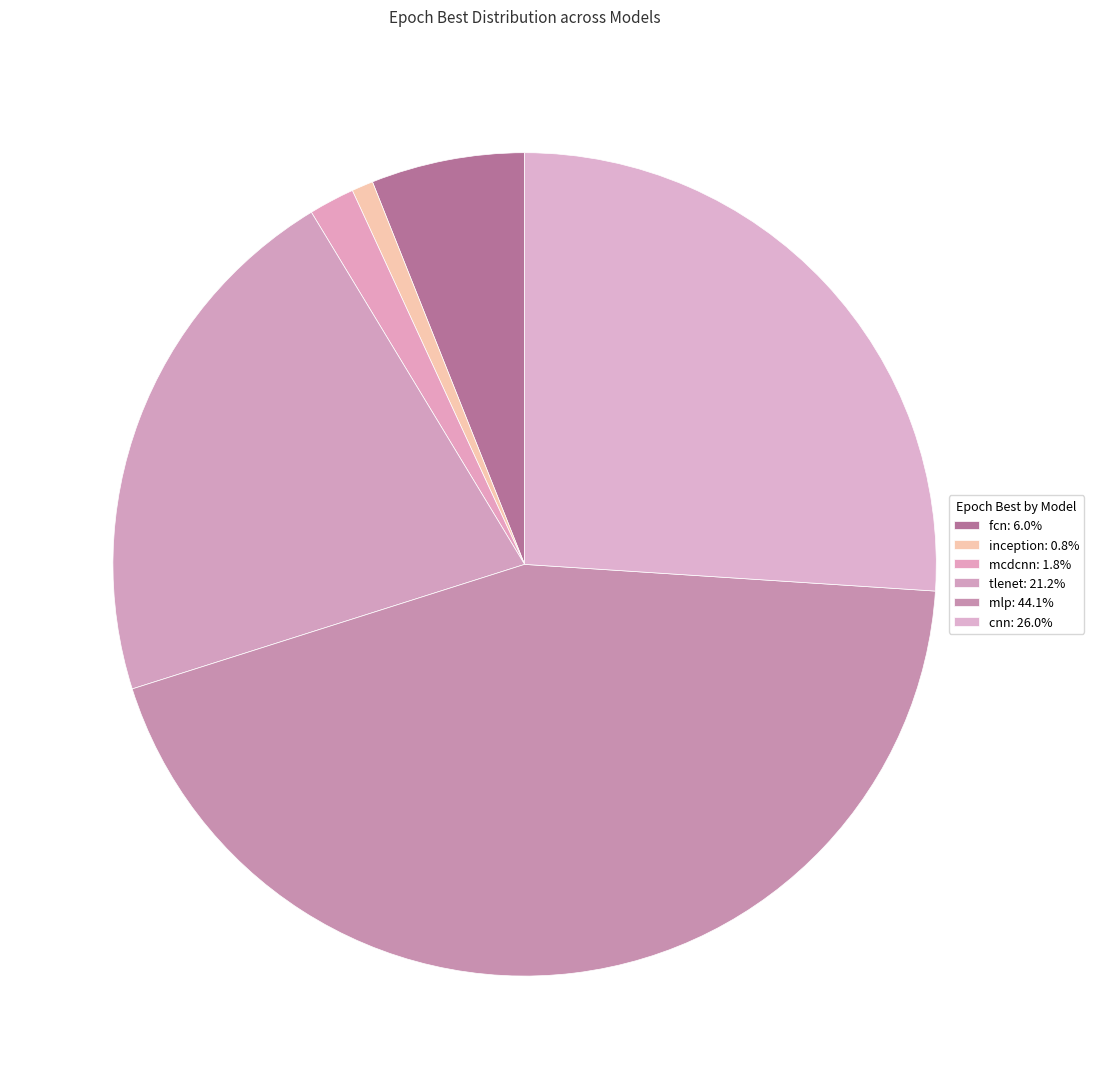

To the nearest percent, what is the difference between the largest and smallest slice percentages?

43%